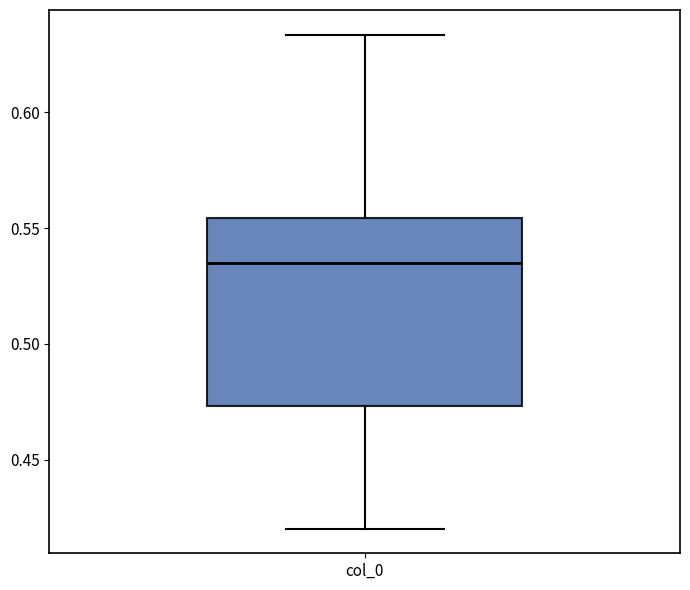

Transcribe this box plot: give where the median line is, the range the box spans, and where the two whiskers end, as read against the y-axis. The values are not printed on the chart, so give them approximately, as read against the axis.

median 0.535, box 0.475 to 0.555, whiskers 0.420 to 0.635